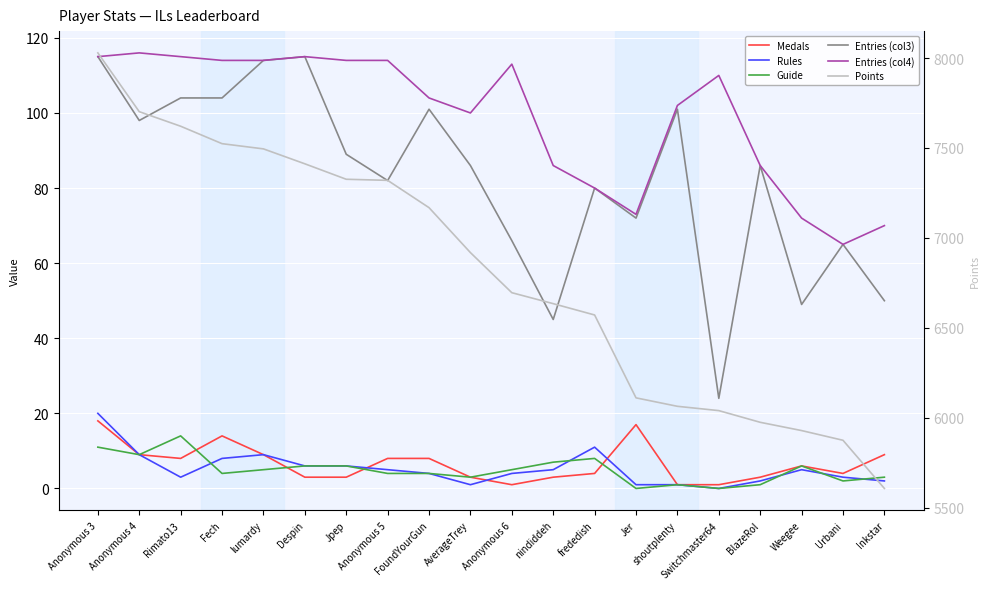

How many values in the Guide series exceed 5?

8